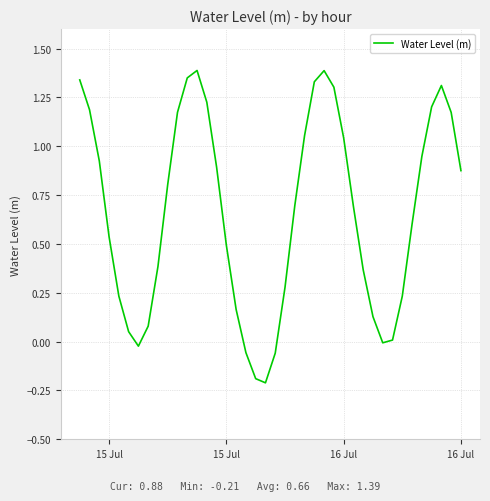

What is the difference between the maximum and minimum values?

1.6